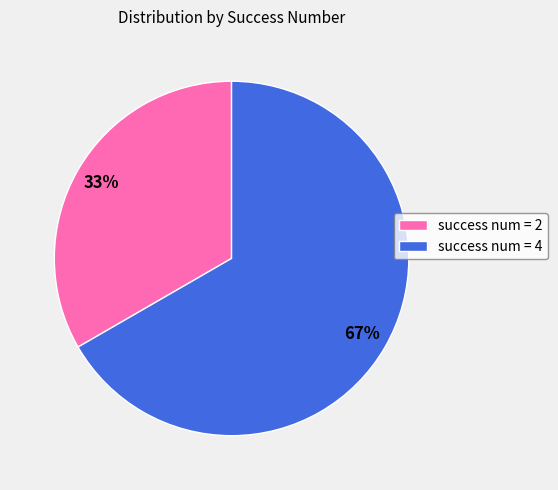

To the nearest percent, what is the combined percentage of success num = 4 and success num = 2?

100%